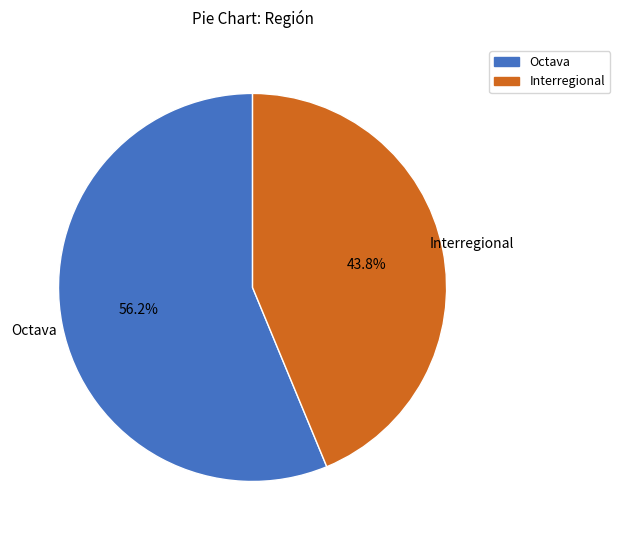

Rank the categories by value from highest to lowest.

Octava, Interregional